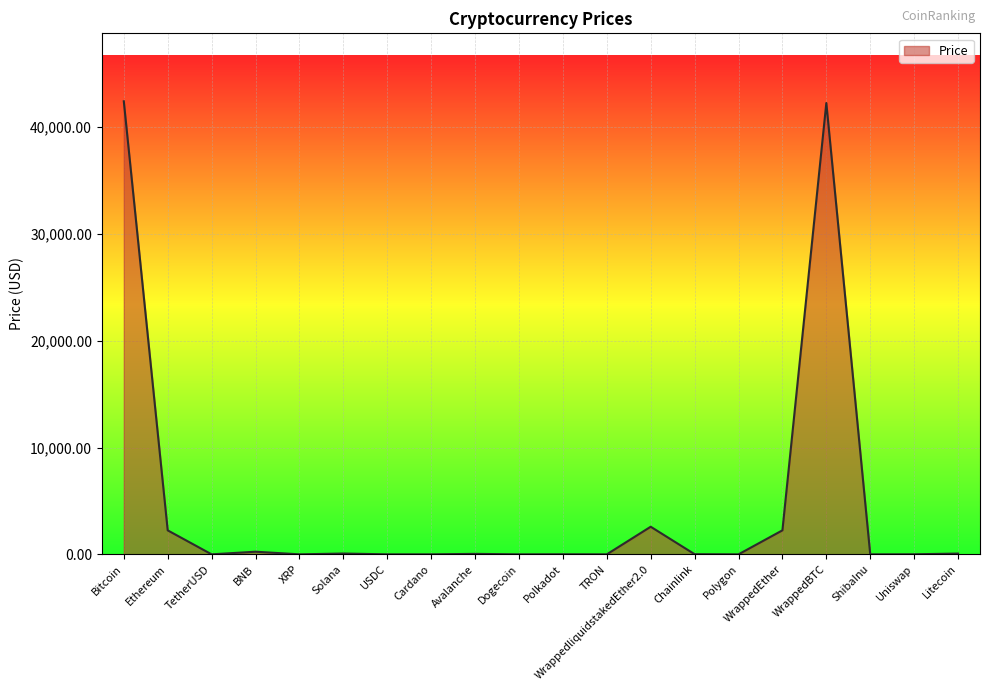

What is the change in value from Ethereum to Avalanche?

-2202.6